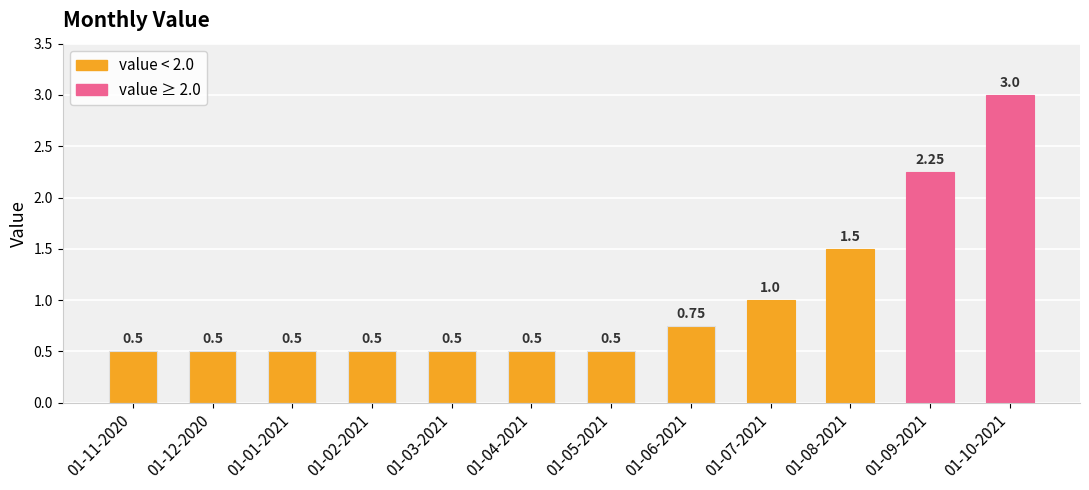

Which has a higher value, 01-07-2021 or 01-10-2021?

01-10-2021